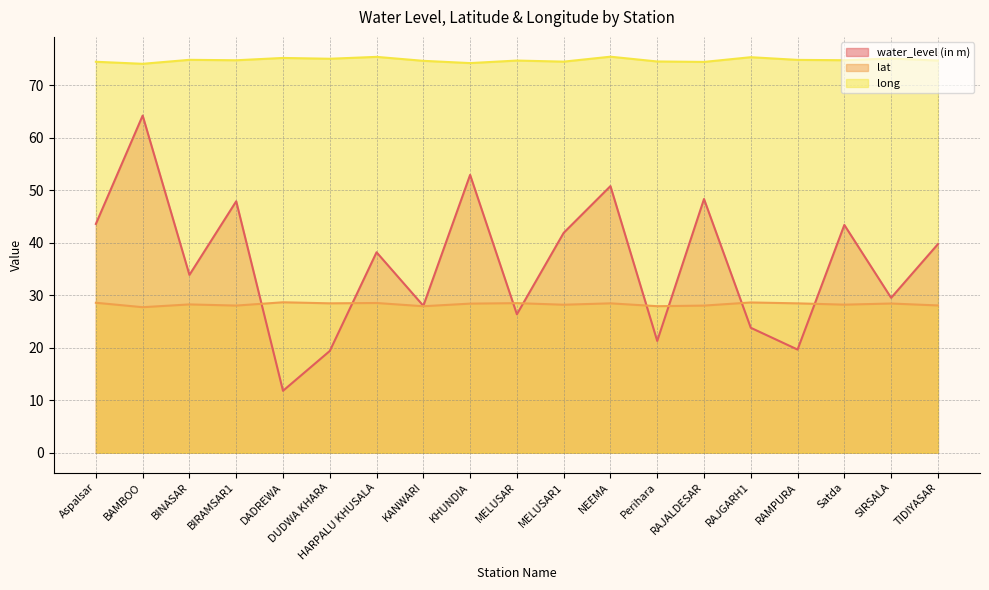

Is the value of water_level (in m) at Satda greater than the value of lat at HARPALU KHUSALA?

Yes